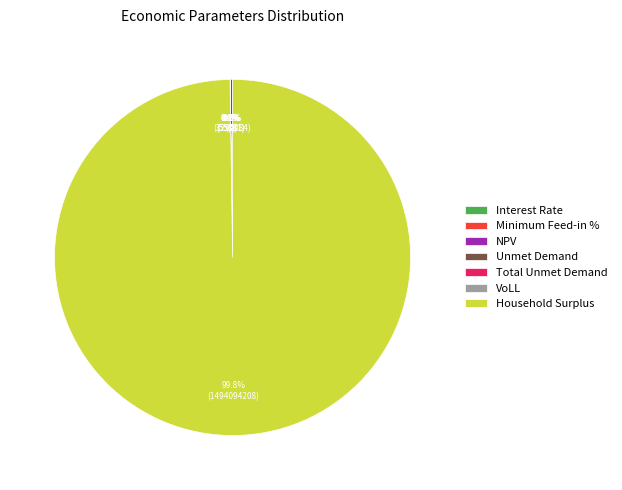

How many segments does this pie chart have?

7